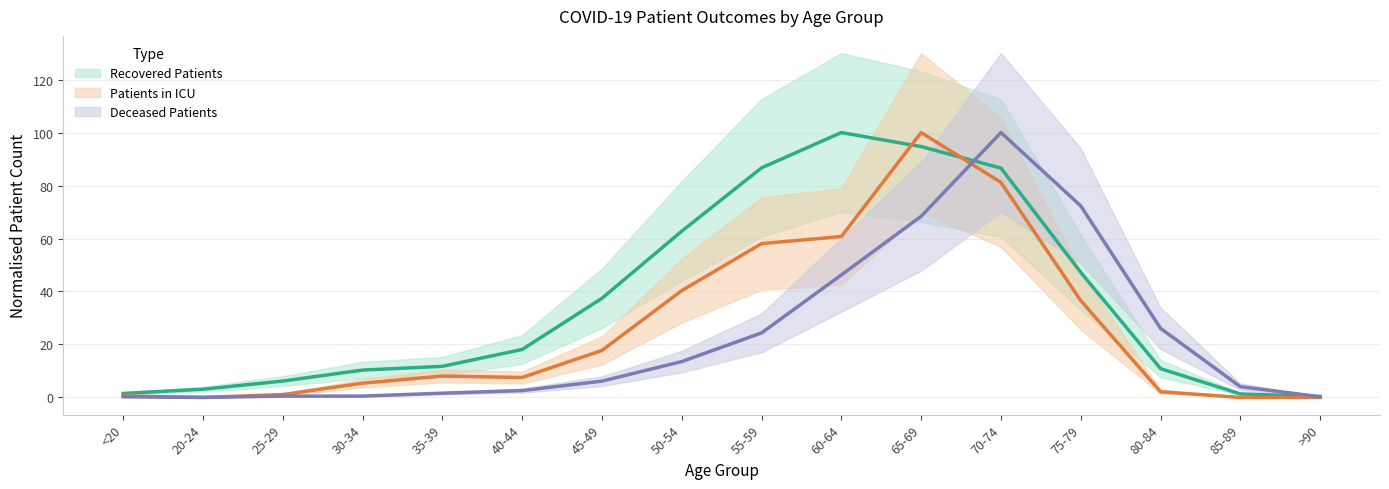

Is it true that Recovered Patients equals 10.9 at 80-84?

True